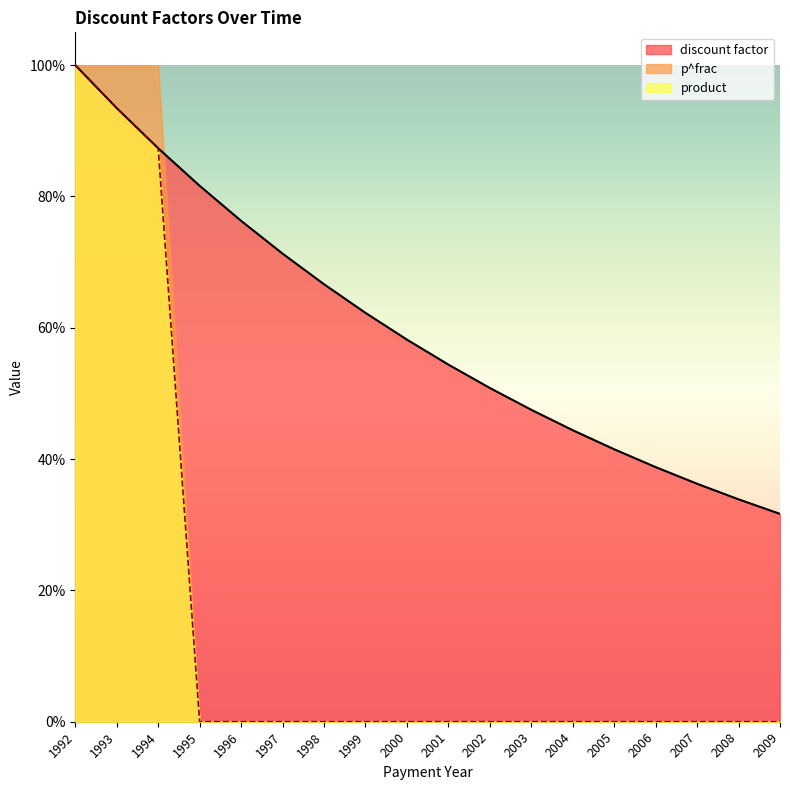

What are all the series names shown in the legend?

discount factor, p^frac, product